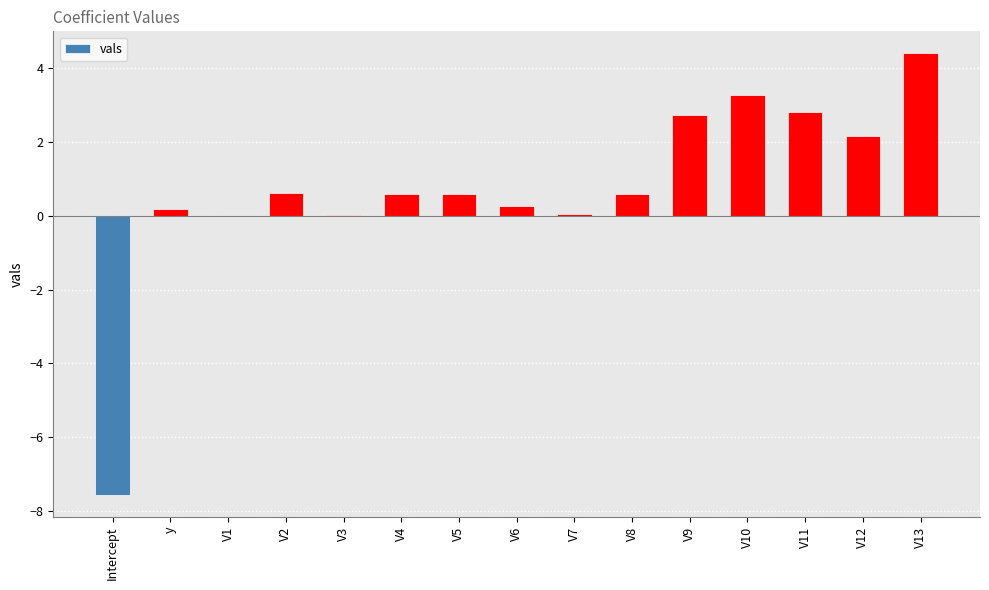

The value at V10 is 3.3. True or false?

True